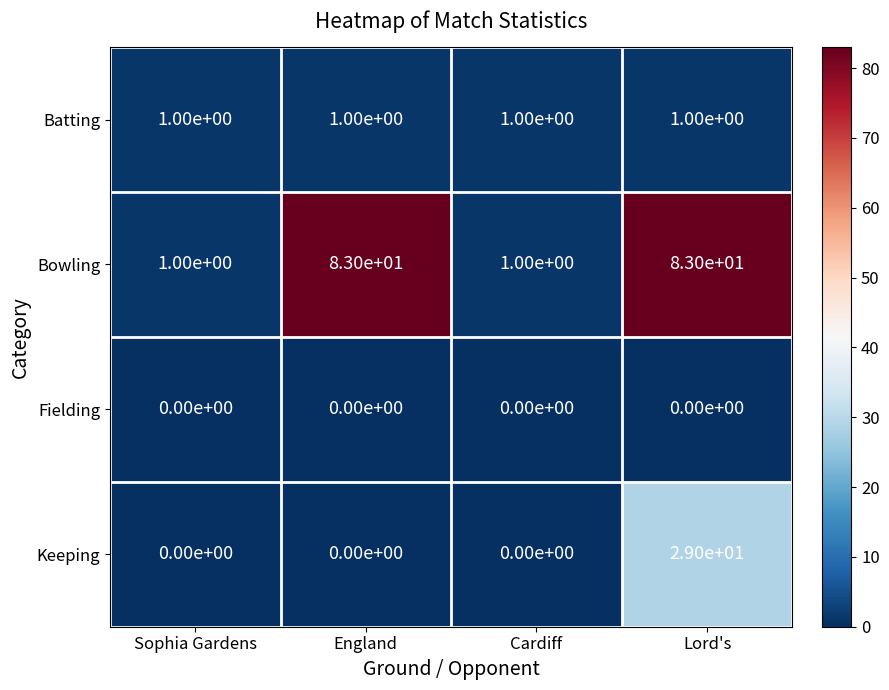

What is the maximum value shown in the chart?

83